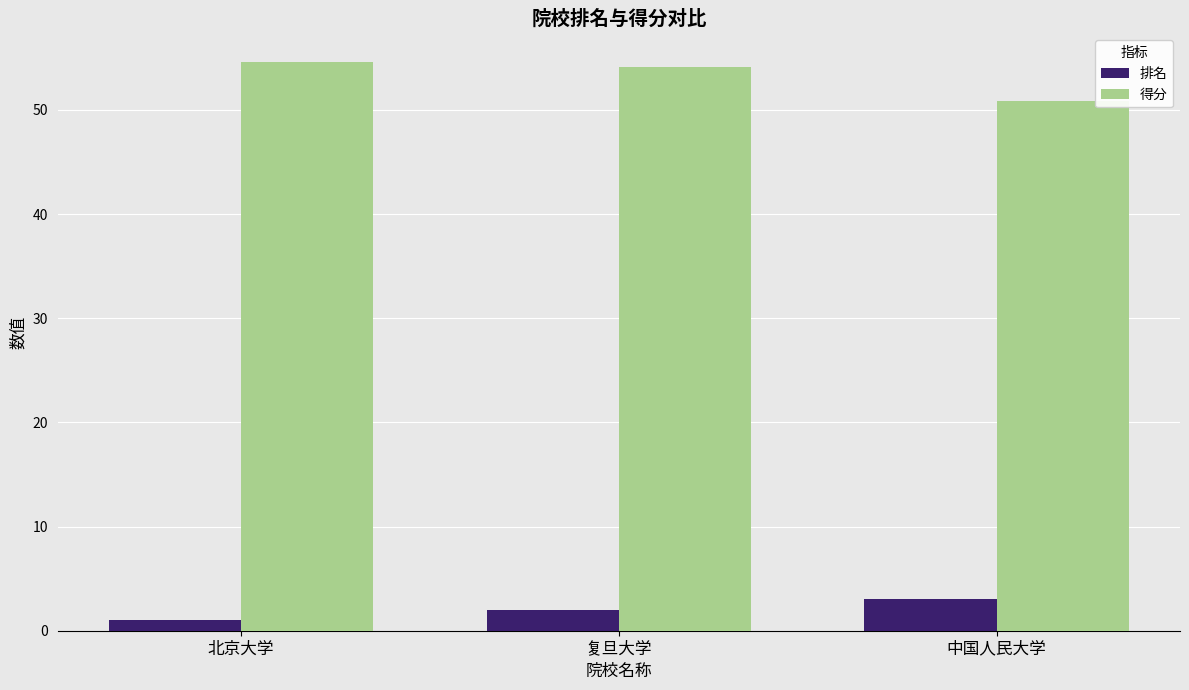

Reading left to right, transcribe all the data shown in this chart.

排名: 北京大学=1.0	复旦大学=2.0	中国人民大学=3.0
得分: 北京大学=54.6	复旦大学=54.1	中国人民大学=50.9